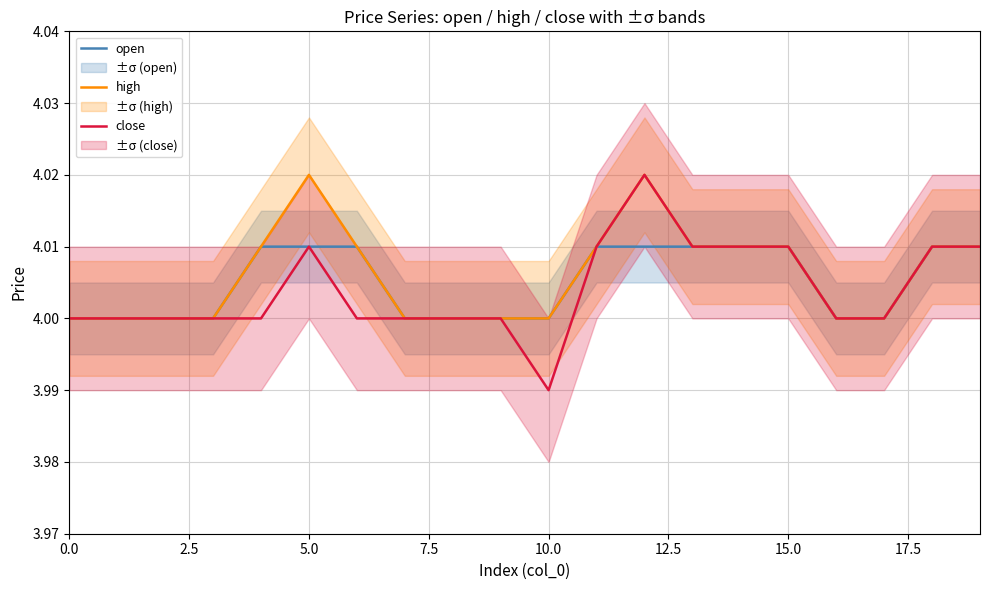

What value does the high series have at 15?

4.0